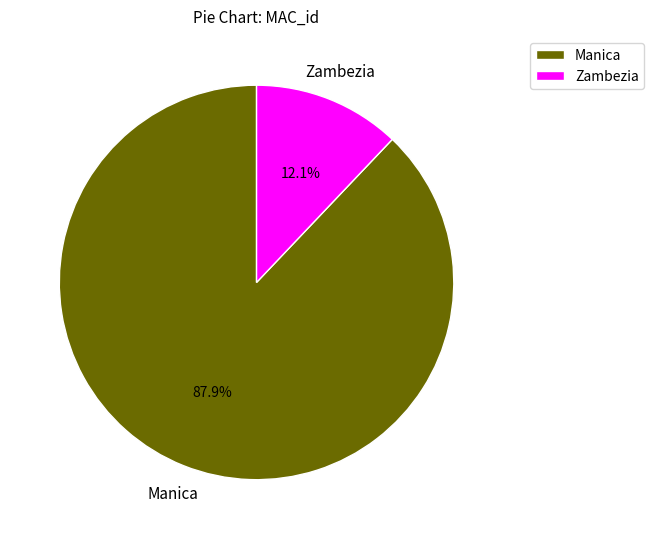

Count the number of slices in the pie.

2